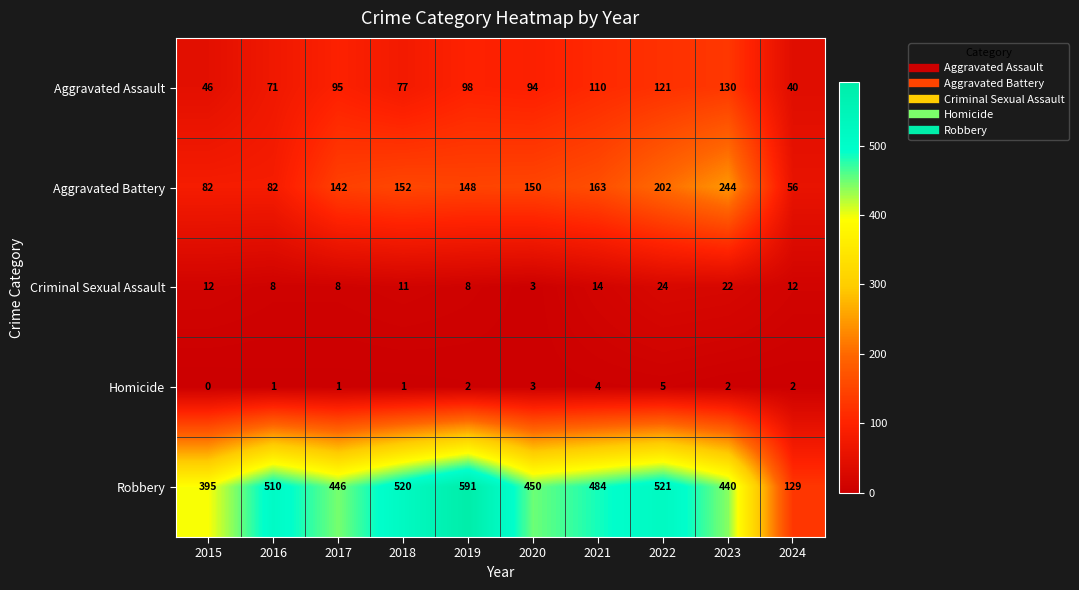

What is the sum of all Aggravated Battery values?

1421